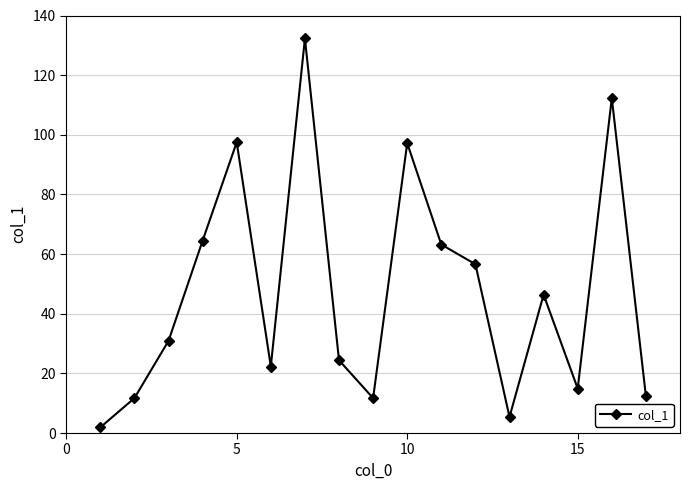

What is the difference between the maximum and minimum values?

130.4